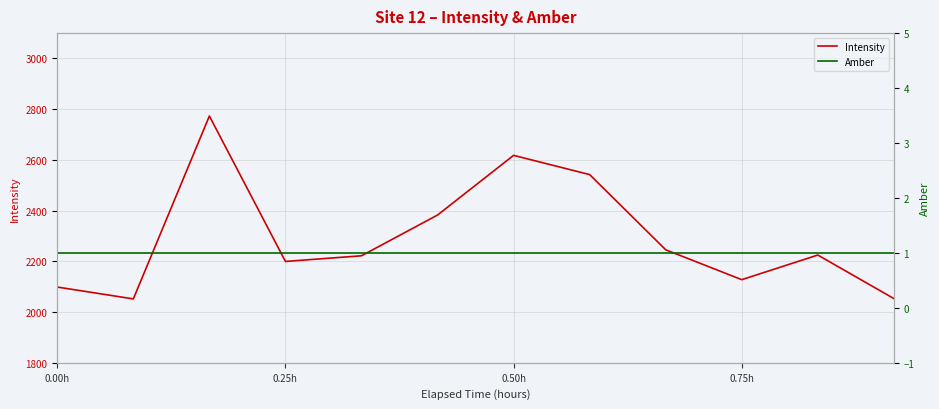

Between 0.50h and 0.75h, which series saw the biggest shift?

Intensity